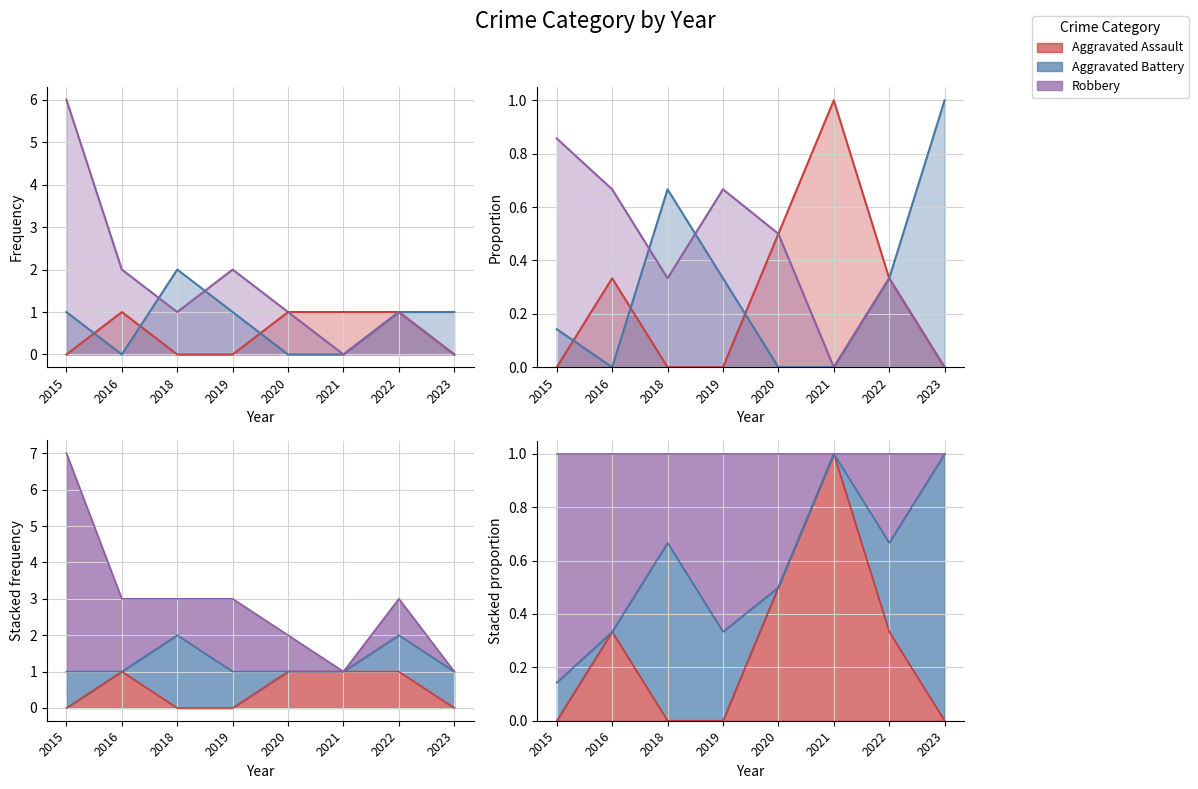

How many positive values does the Aggravated Assault series have?

4